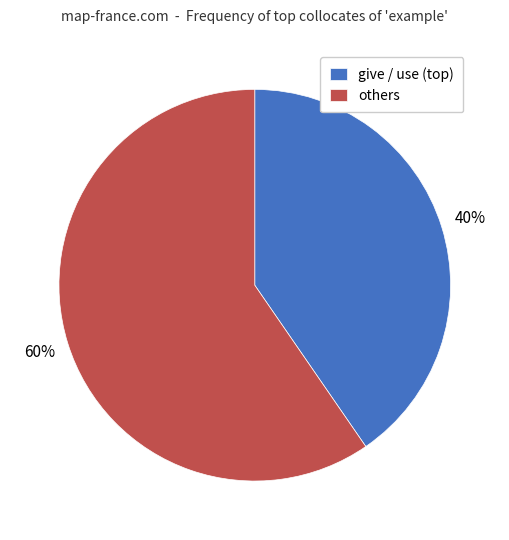

Is there any slice that represents more than half of the pie?

Yes